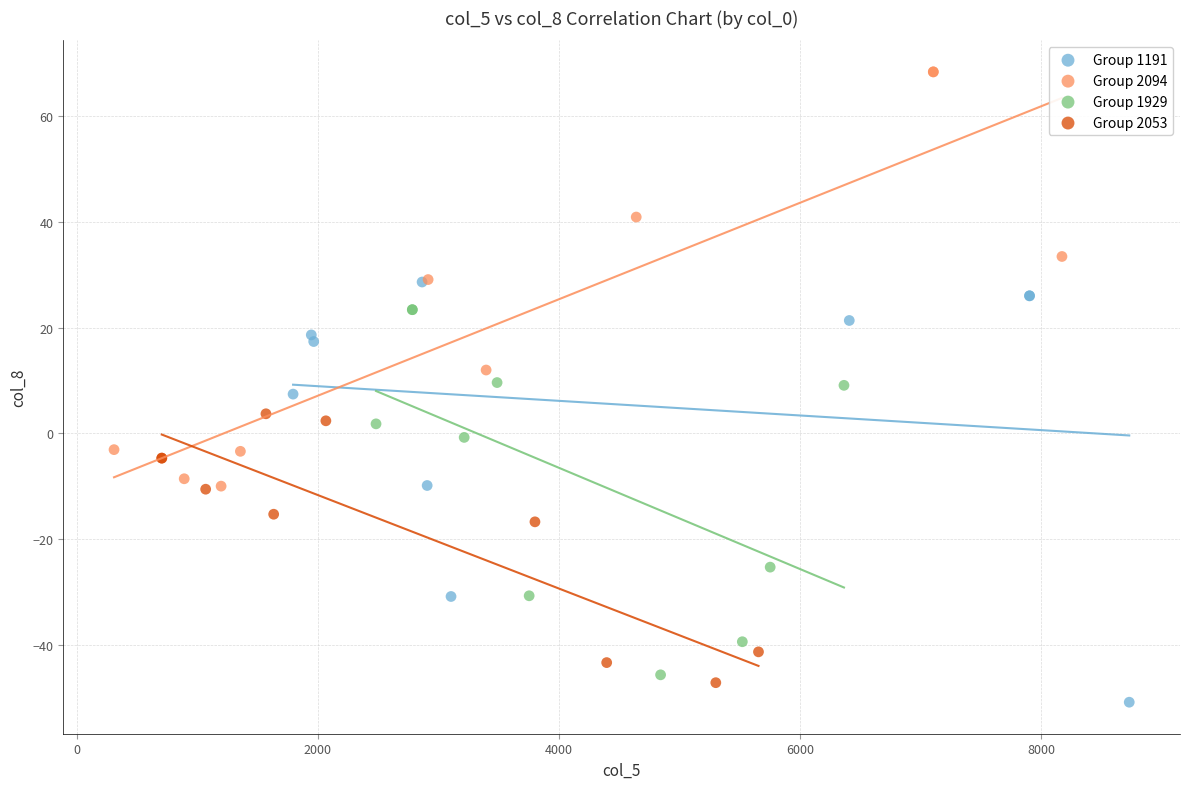

What are all the series names shown in the legend?

Group 1191, Group 2094, Group 1929, Group 2053